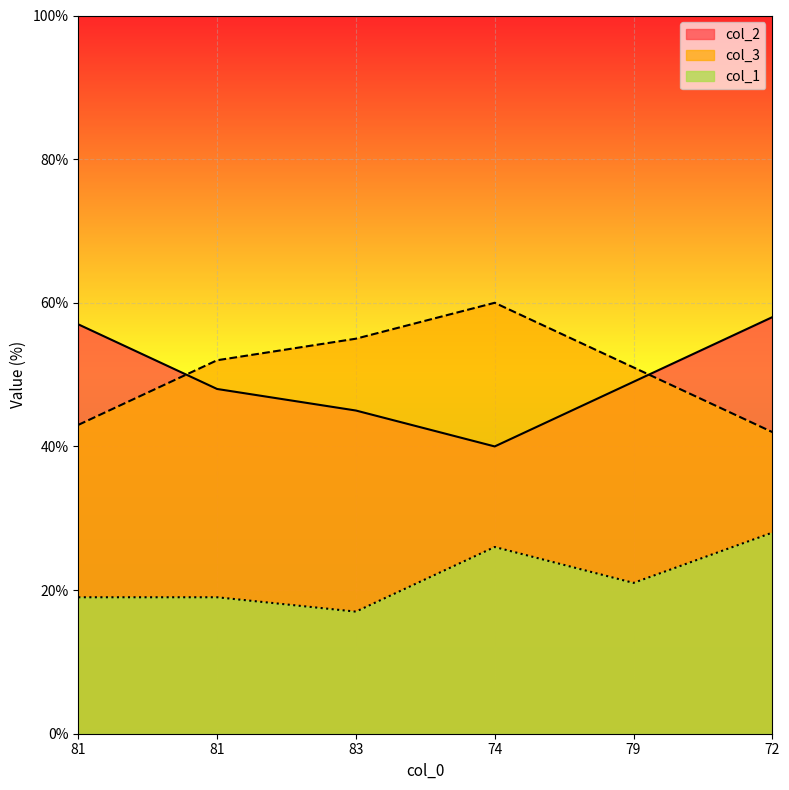

Is it true that col_1 equals 28 at 72?

True